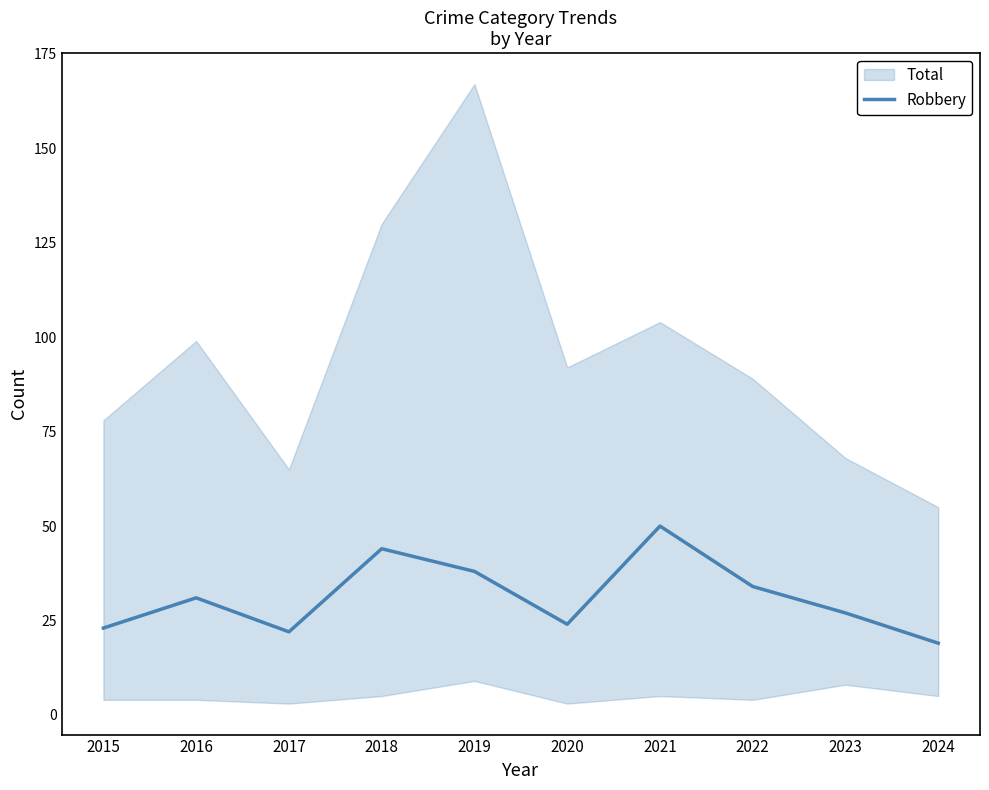

What is the average value?

31